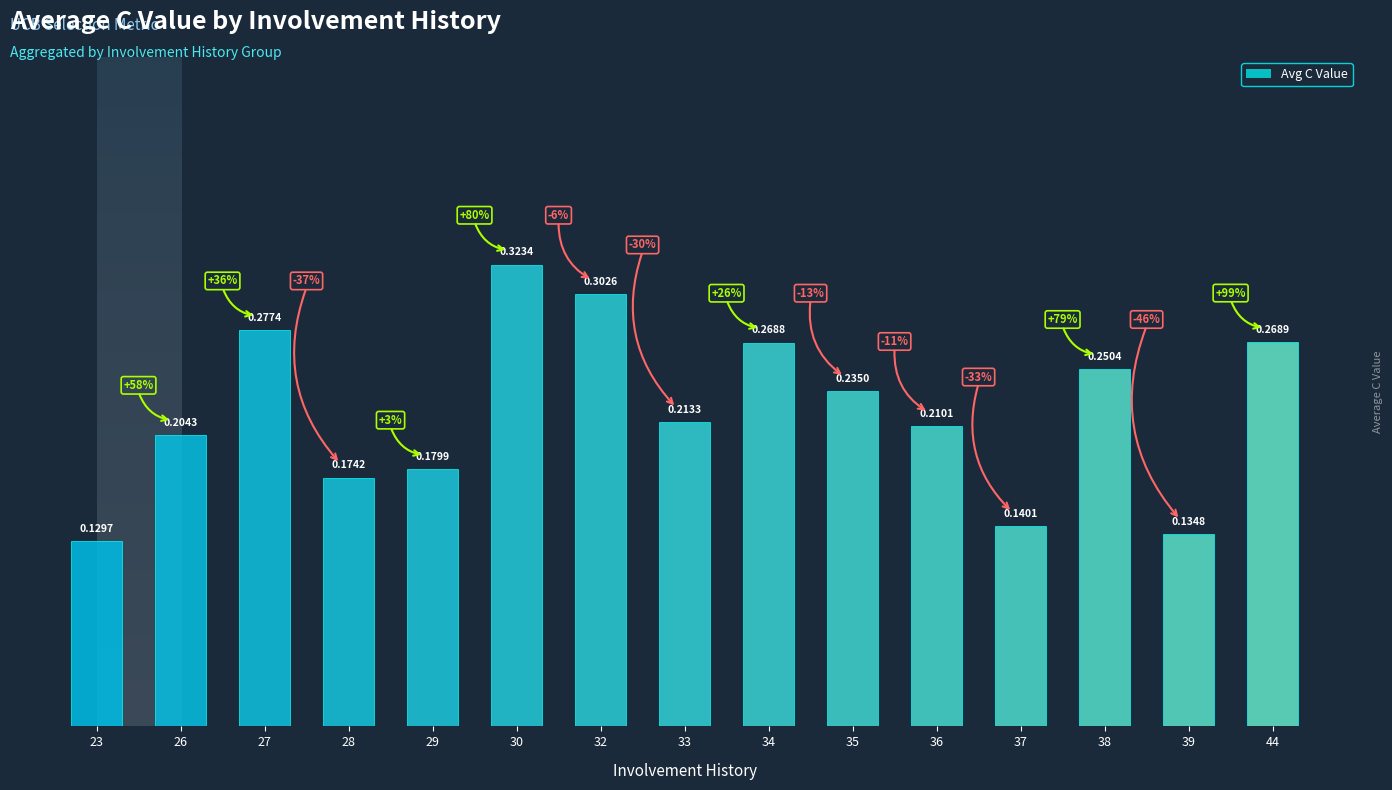

What is the sum of the values at 44 and 33?

0.5